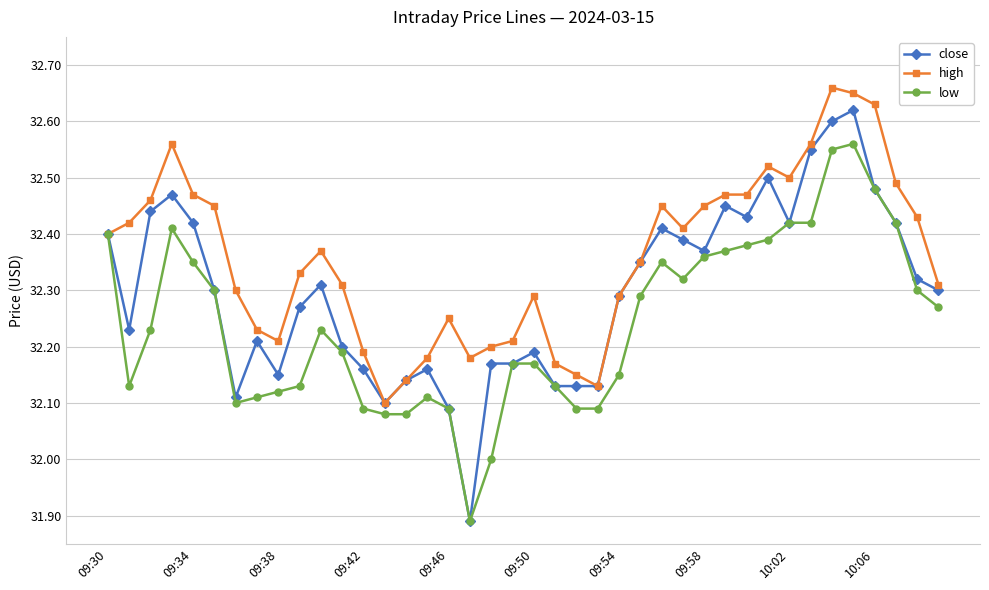

What is the difference between the maximum and minimum values in the high series?

0.6